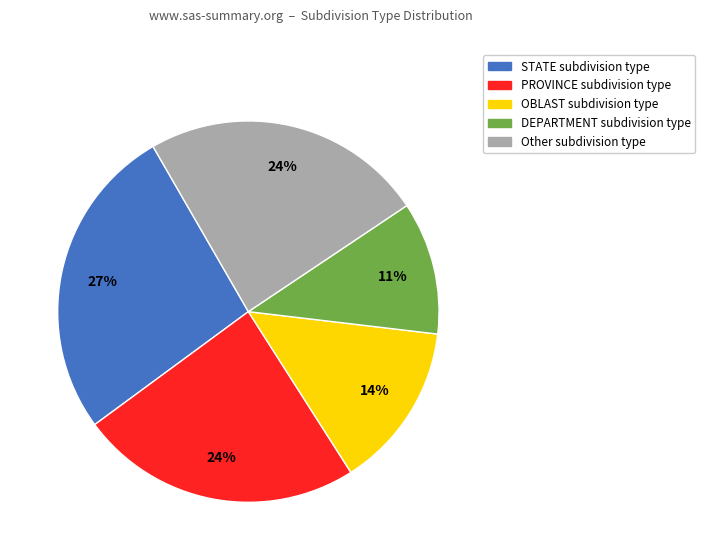

To the nearest percent, what is the average slice percentage?

20%